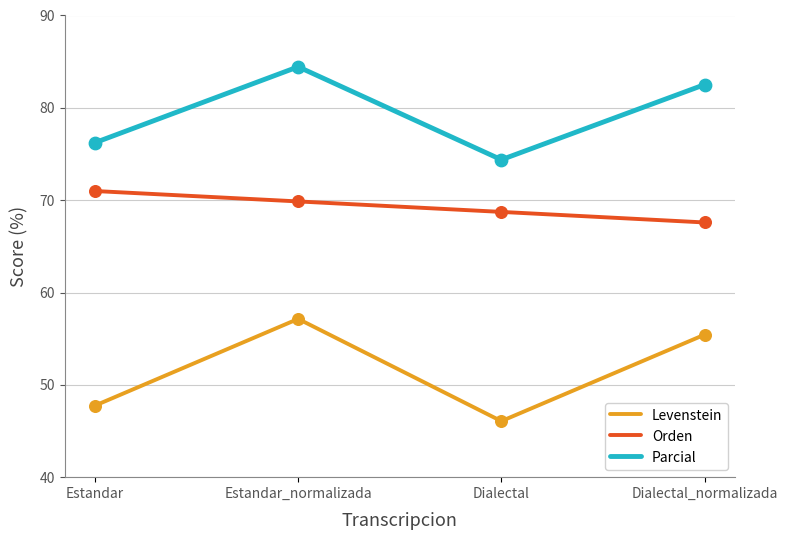

At how many categories does at least one series exceed 75?

3